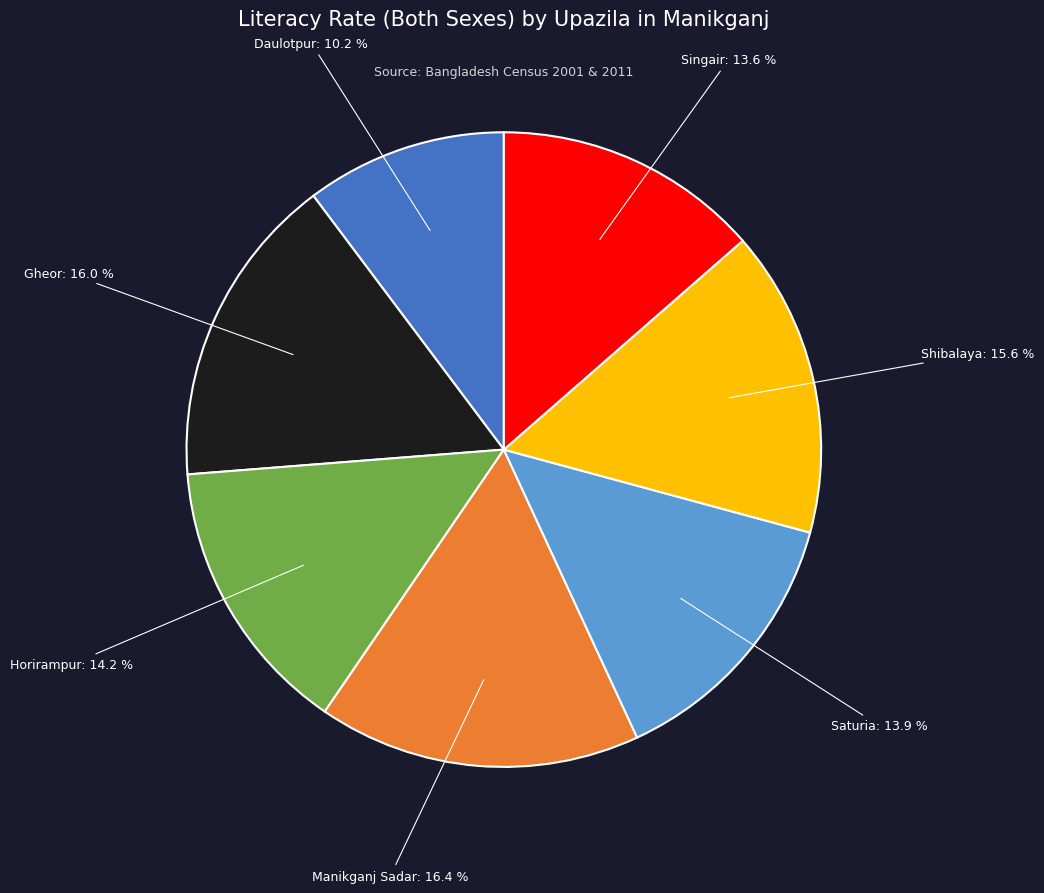

Is there any slice that represents more than half of the pie?

No